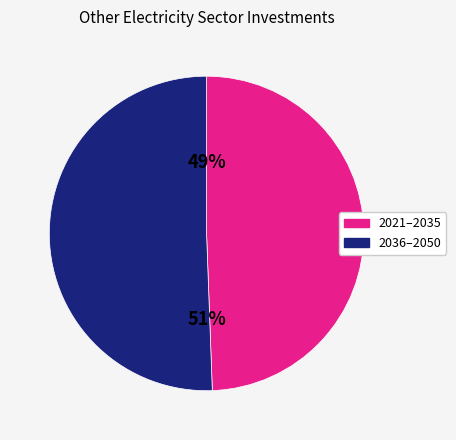

To the nearest percent, what percentage of the pie is 2021–2035?

49%